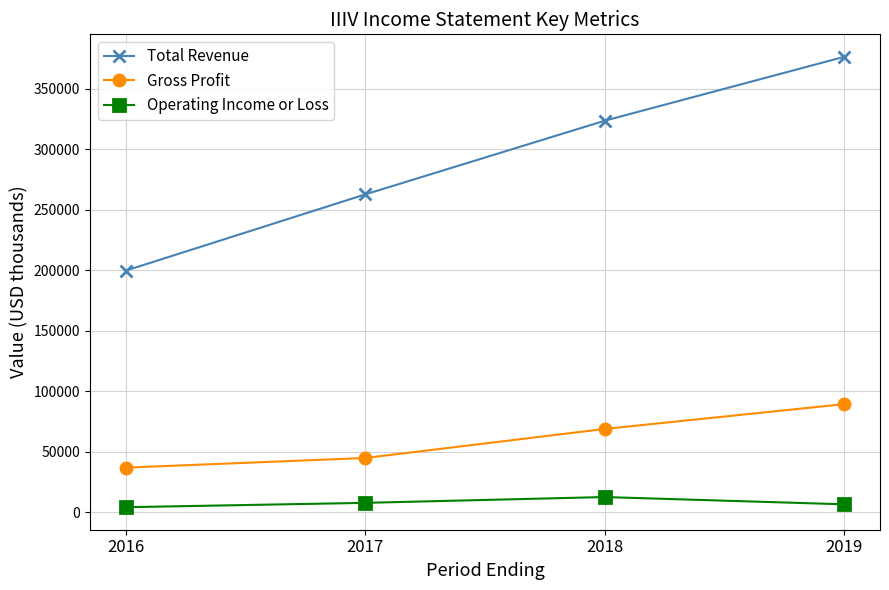

Does the chart have visible grid lines?

Yes